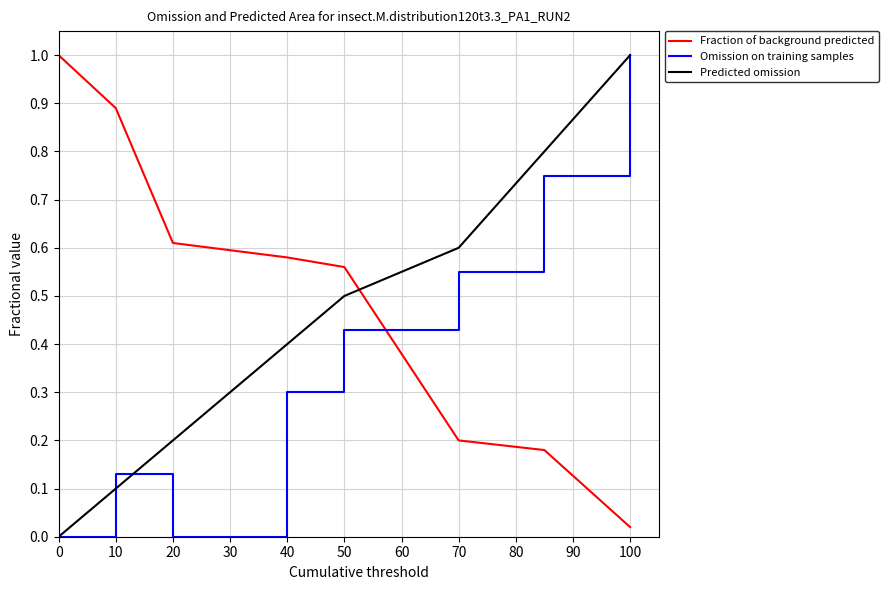

True or false: Fraction of background predicted and Predicted omission intersect in this chart.

True